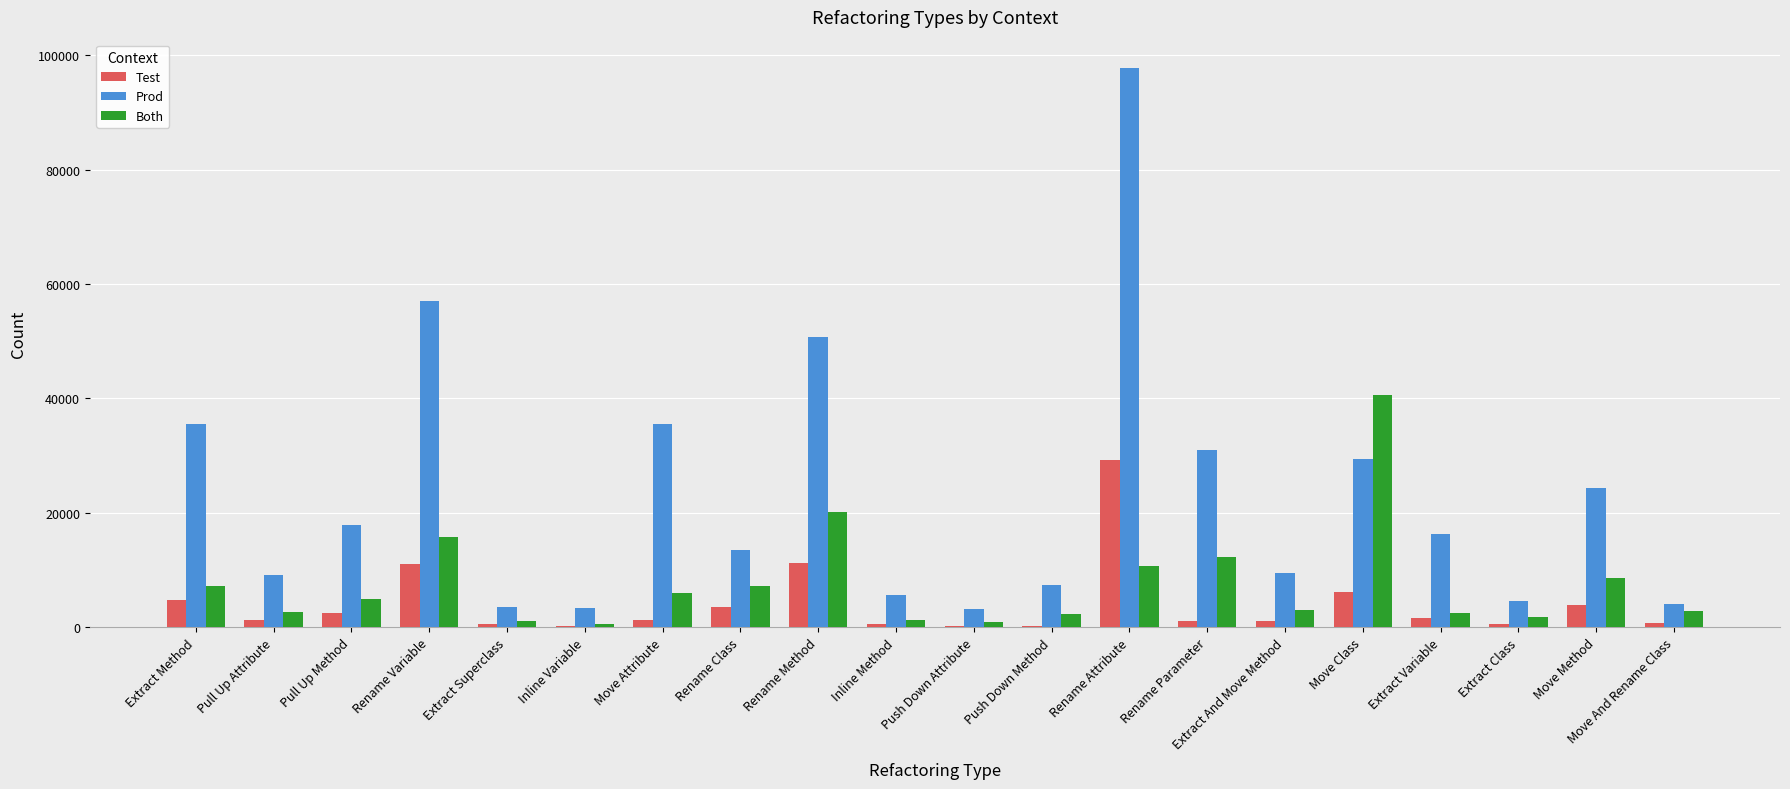

Which label corresponds to the largest value in the chart?

Rename Attribute